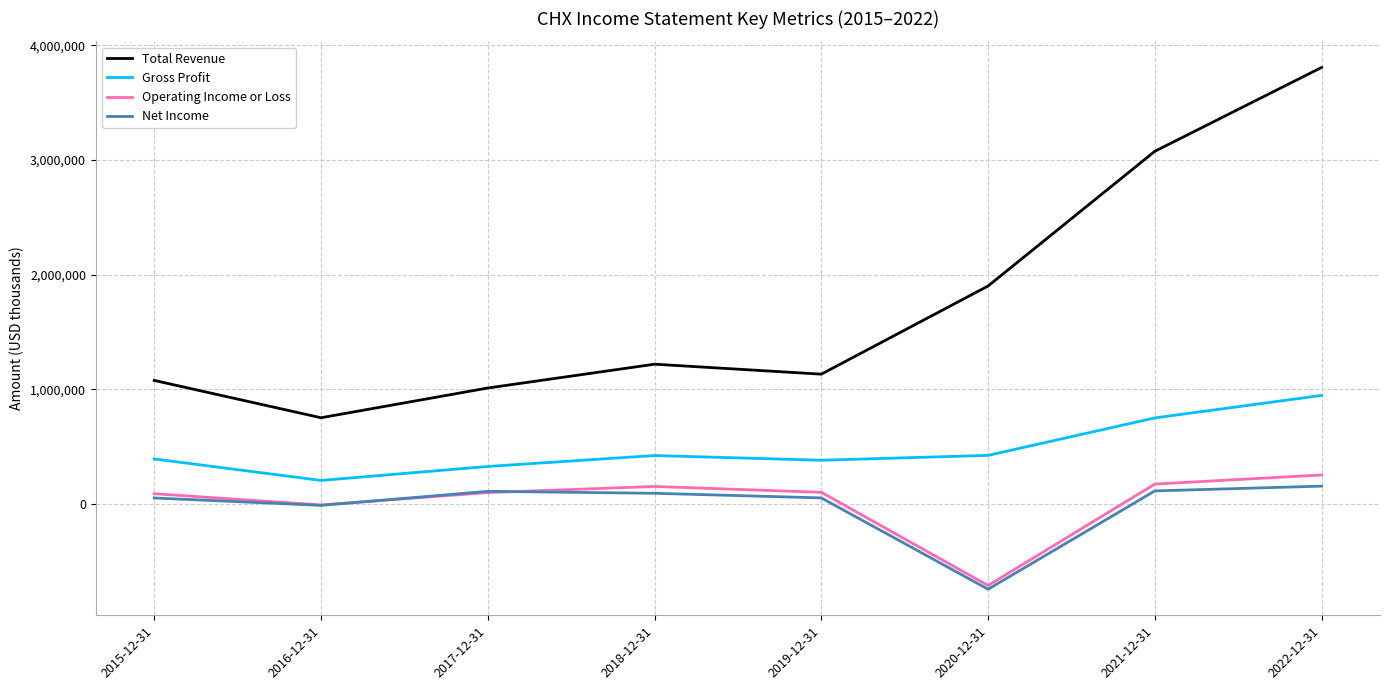

What is the difference between the maximum and minimum values in the Net Income series?

898900